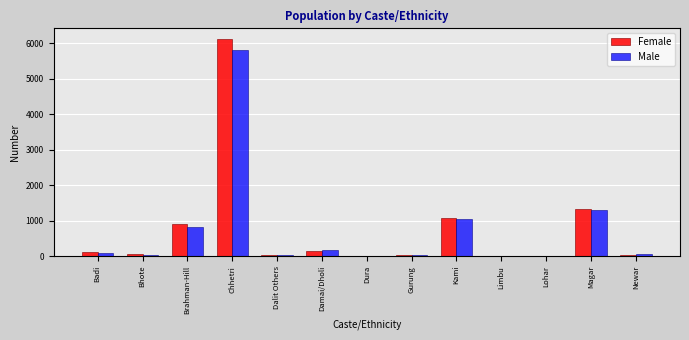

Where is Male nearest to the value 2910?

Magar